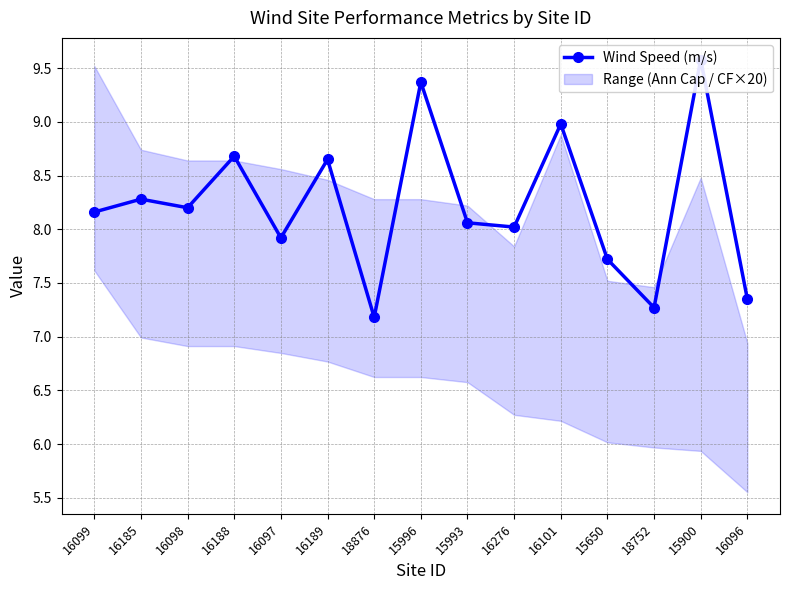

What is the sum of the values at 16189 and 16098?

16.9